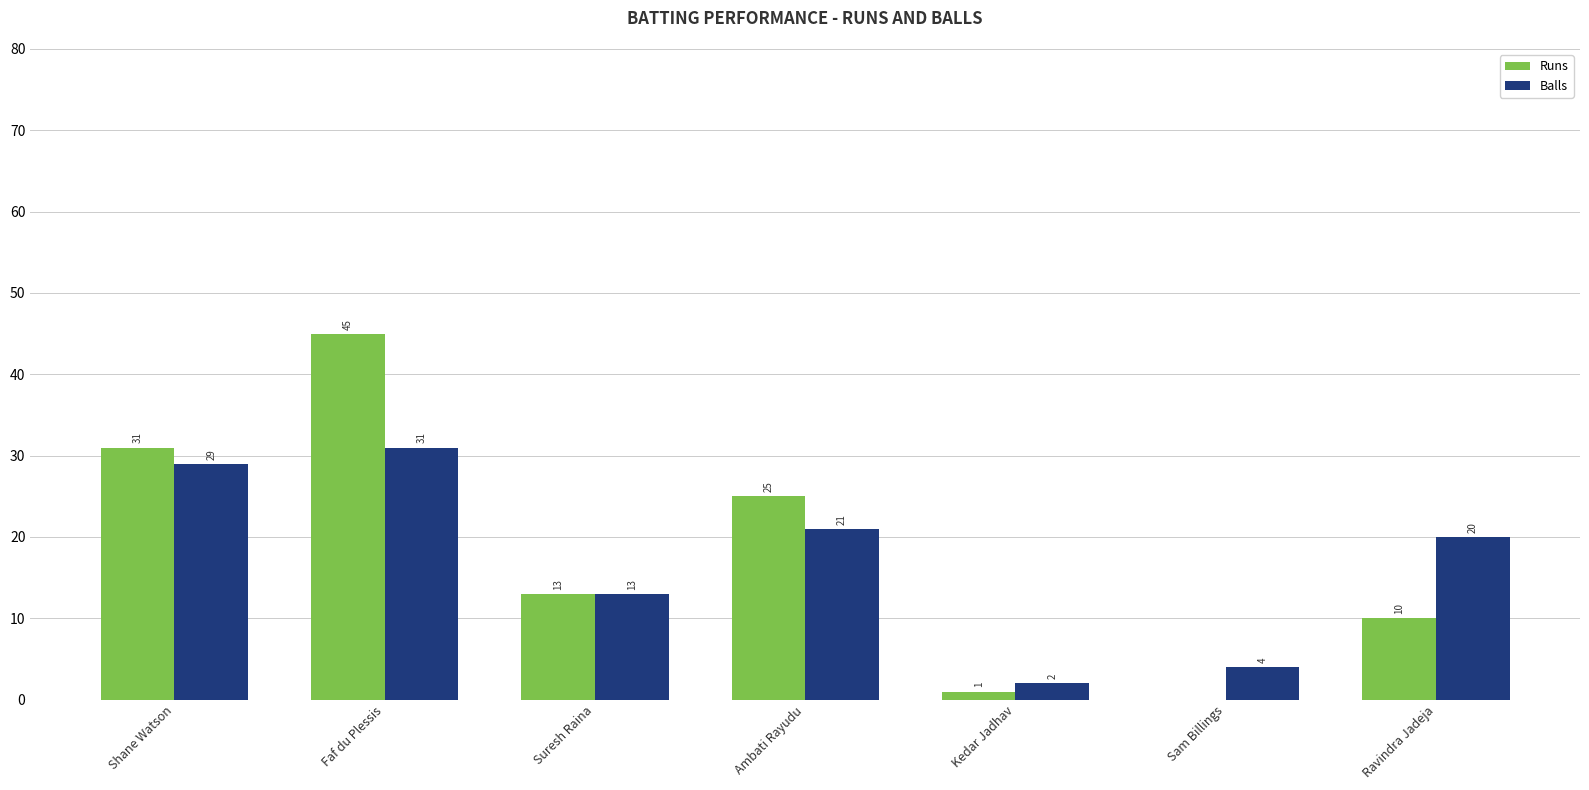

What is the highest value of the Runs series?

45